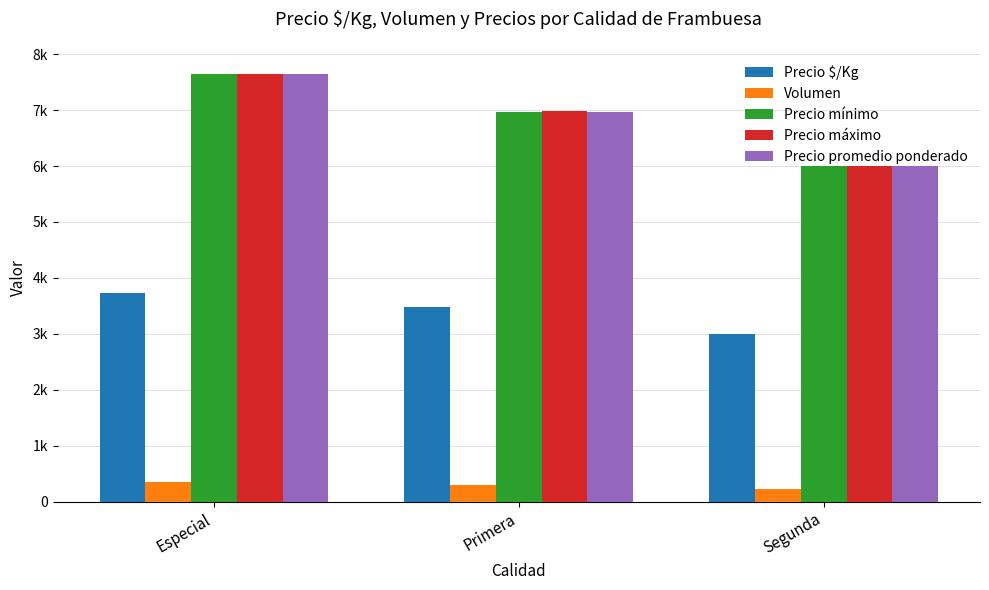

Which series has the largest range (max minus min)?

Precio mínimo